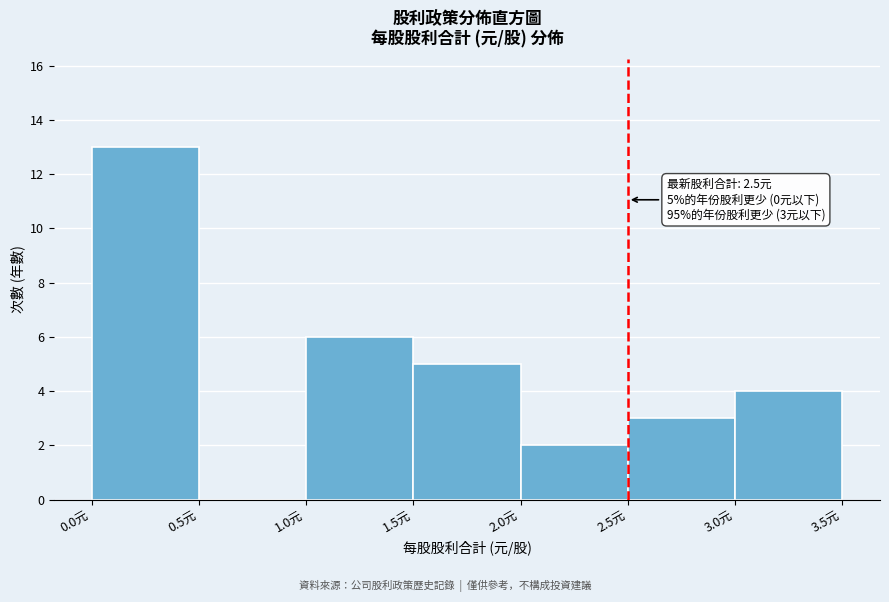

Which range on the x-axis has the tallest bar?

0.0 to 0.5